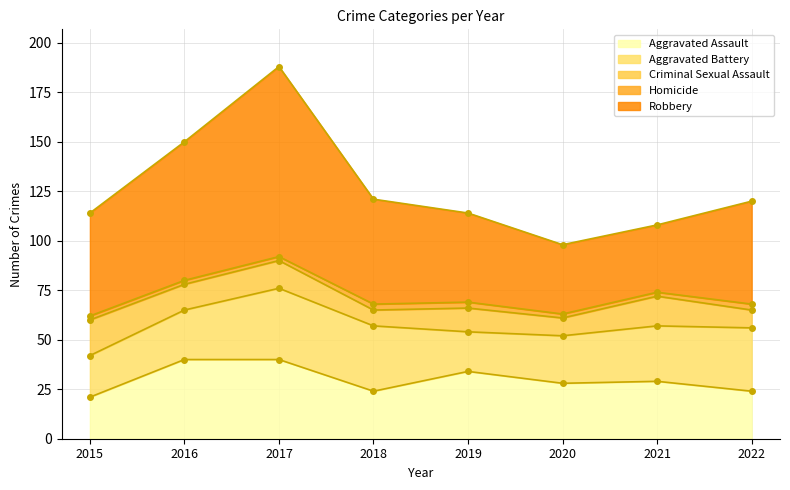

Which series has the largest total across all categories?

Robbery